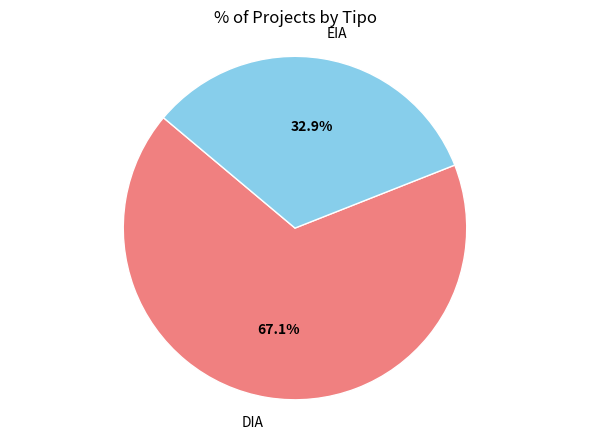

Which category has the biggest portion of the pie?

DIA